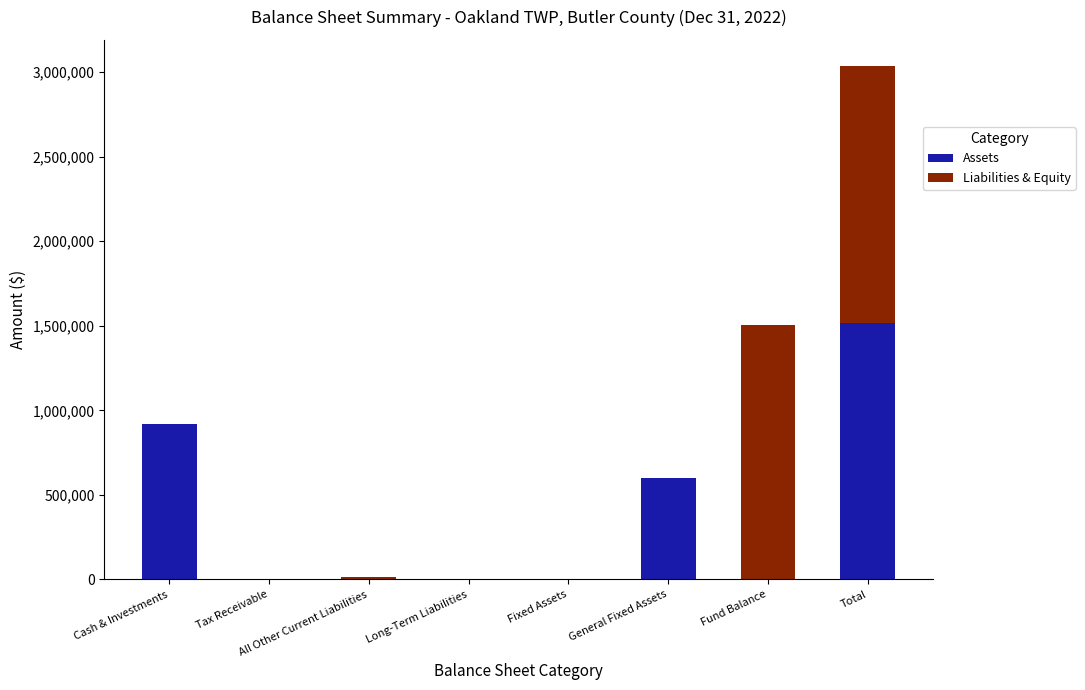

The value of Assets at Fixed Assets is 0. True or false?

True